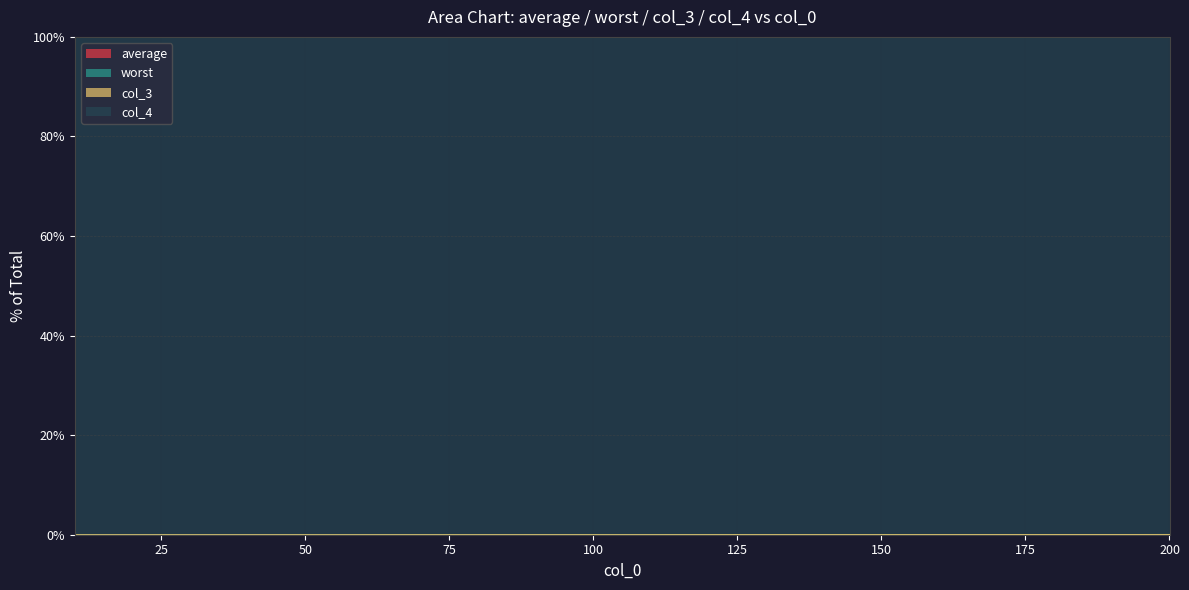

True or false: worst and average cross at least once.

False